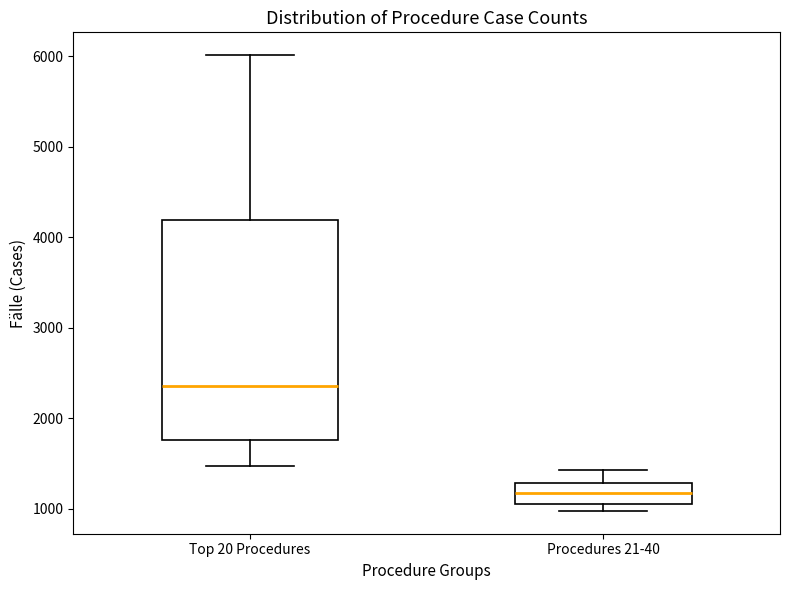

Which box's median line is the lowest?

Procedures 21-40